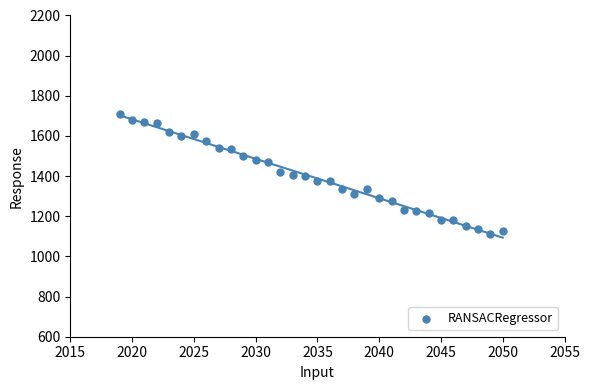

What is the range of X values (max minus min)?

31.0